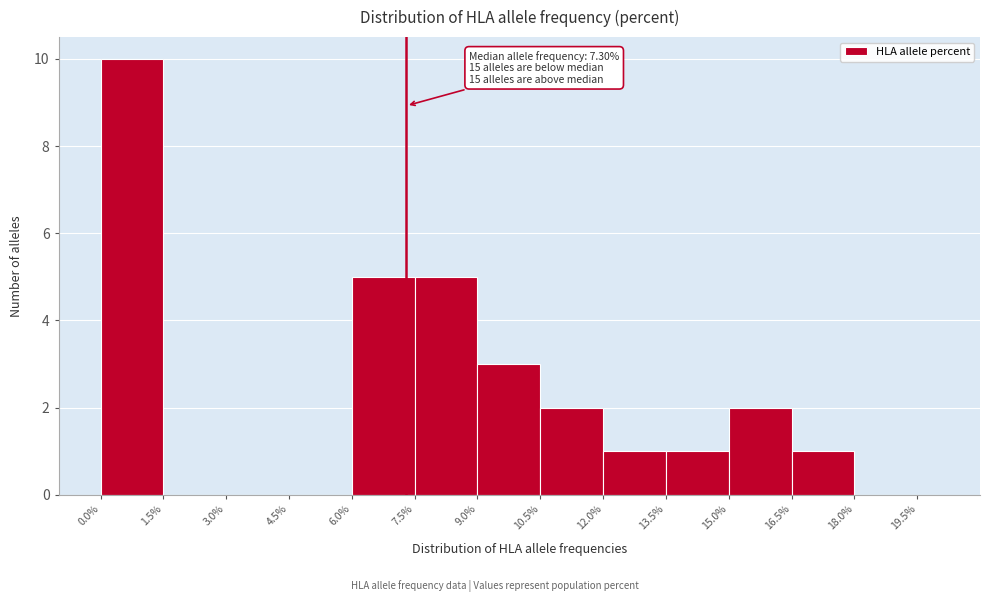

Read against the x-axis, roughly where is the centre of the tallest bar?

0.8